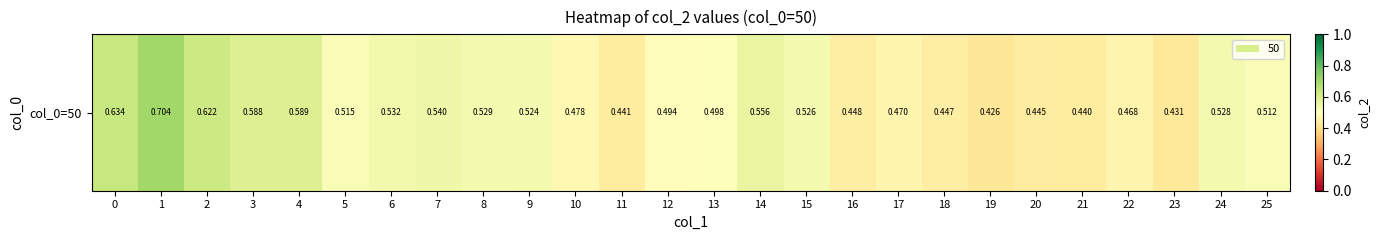

Rank the categories by value from lowest to highest.

19, 23, 21, 11, 20, 18, 16, 22, 17, 10, 12, 13, 25, 5, 9, 15, 24, 8, 6, 7, 14, 3, 4, 2, 0, 1